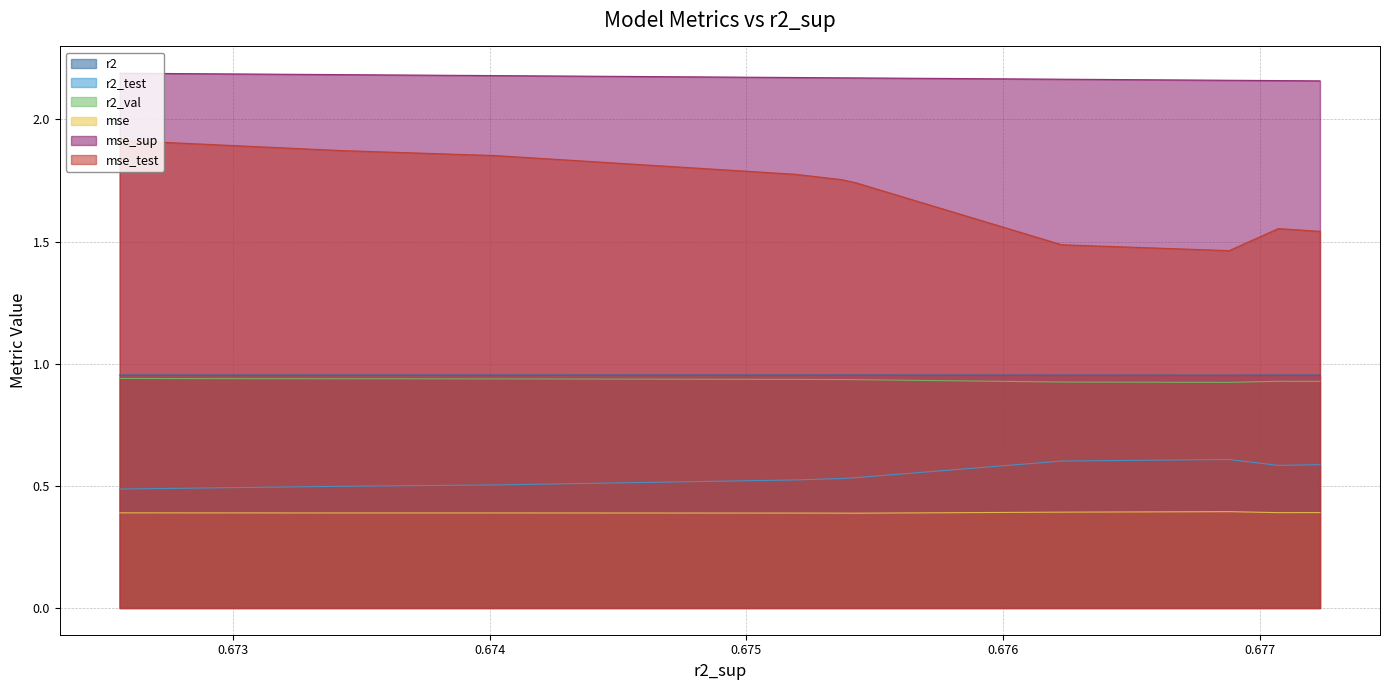

True or false: r2_test and mse intersect in this chart.

False